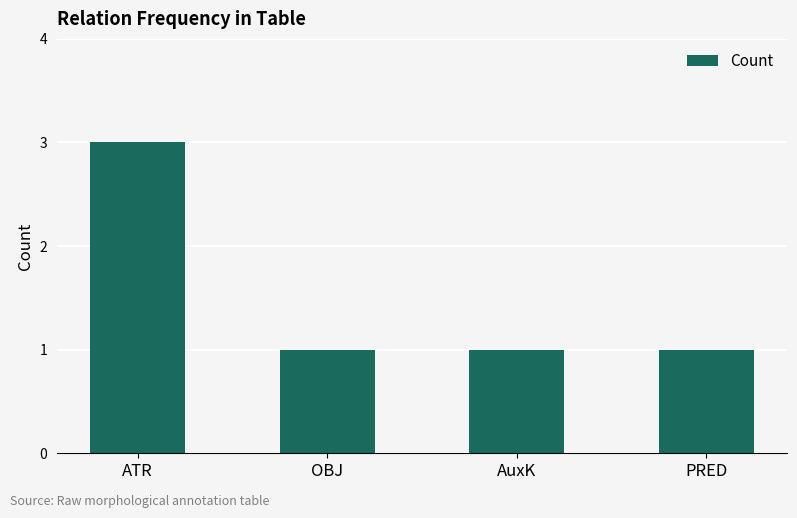

Is it true that the value at OBJ is 1?

True